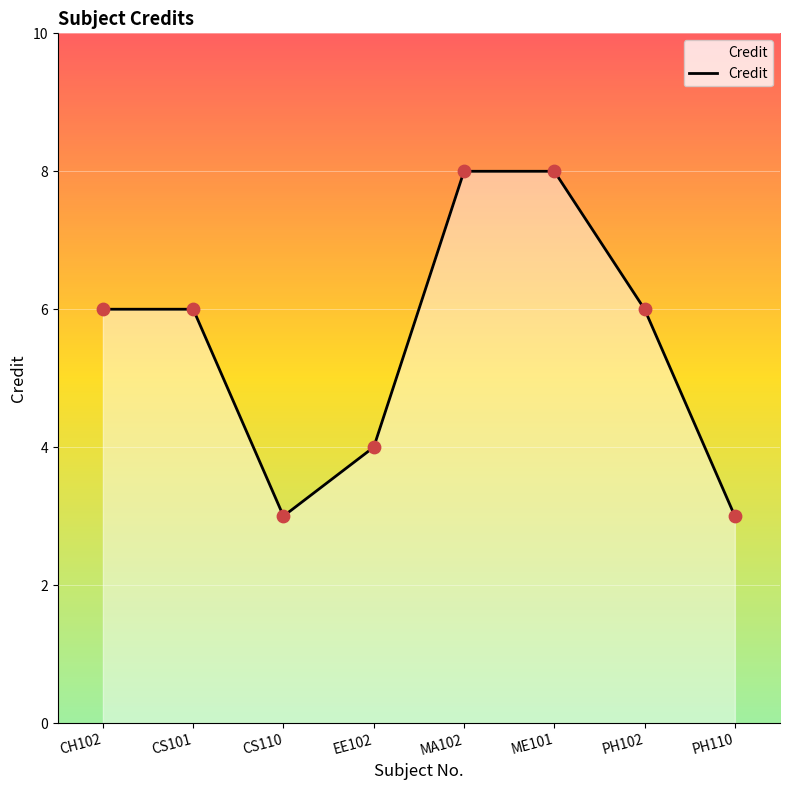

What is the ratio of the value at MA102 to the value at PH110?

2.7